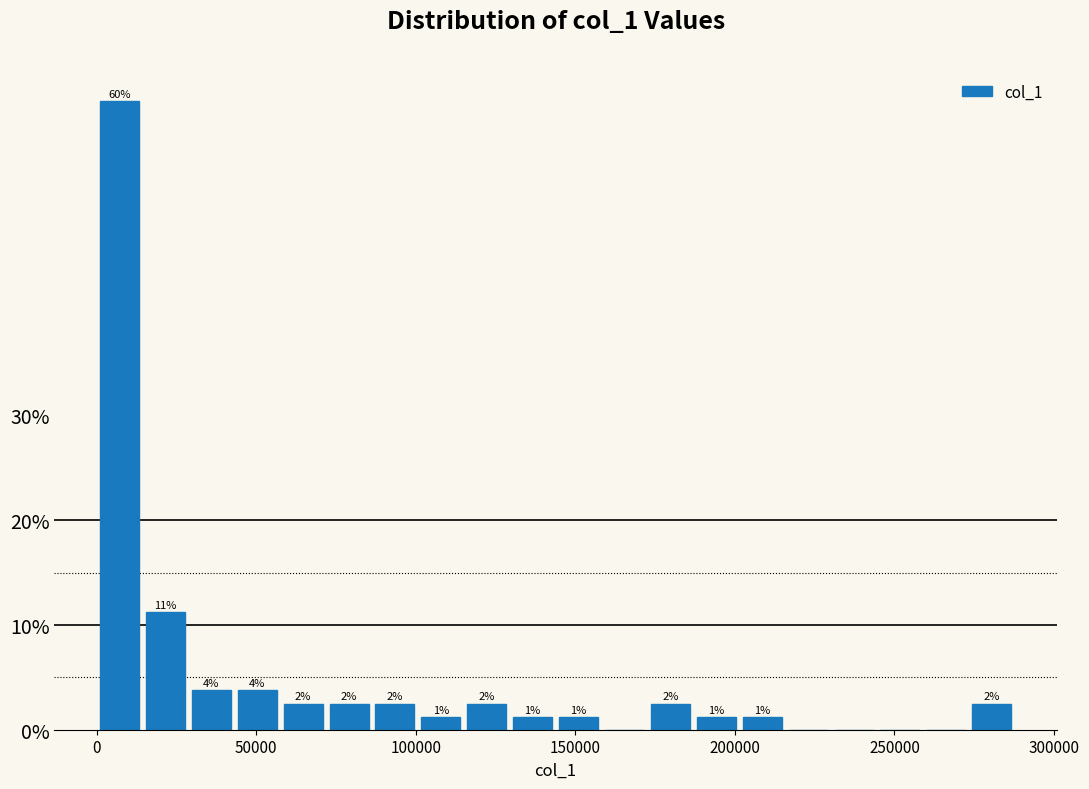

Around what value on the x-axis is the tallest bar? Give the approximate position of its centre, as read against the axis.

5000